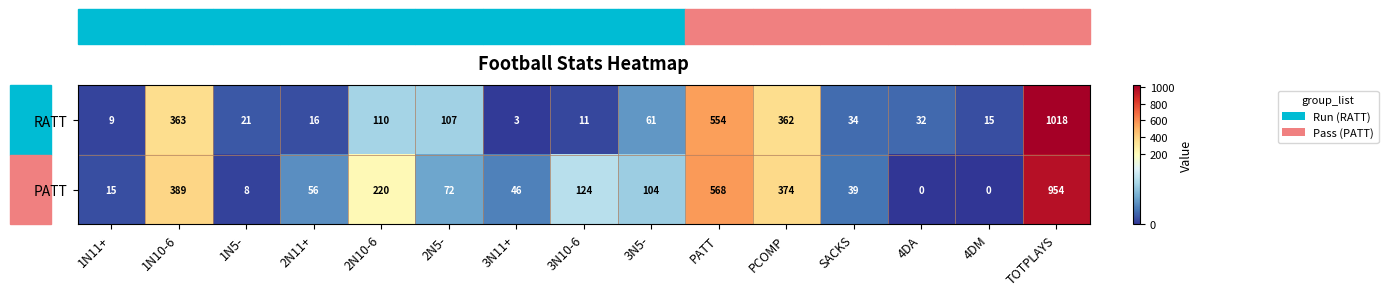

What is the sum of the RATT values at 2N10-6 and 3N5-?

171